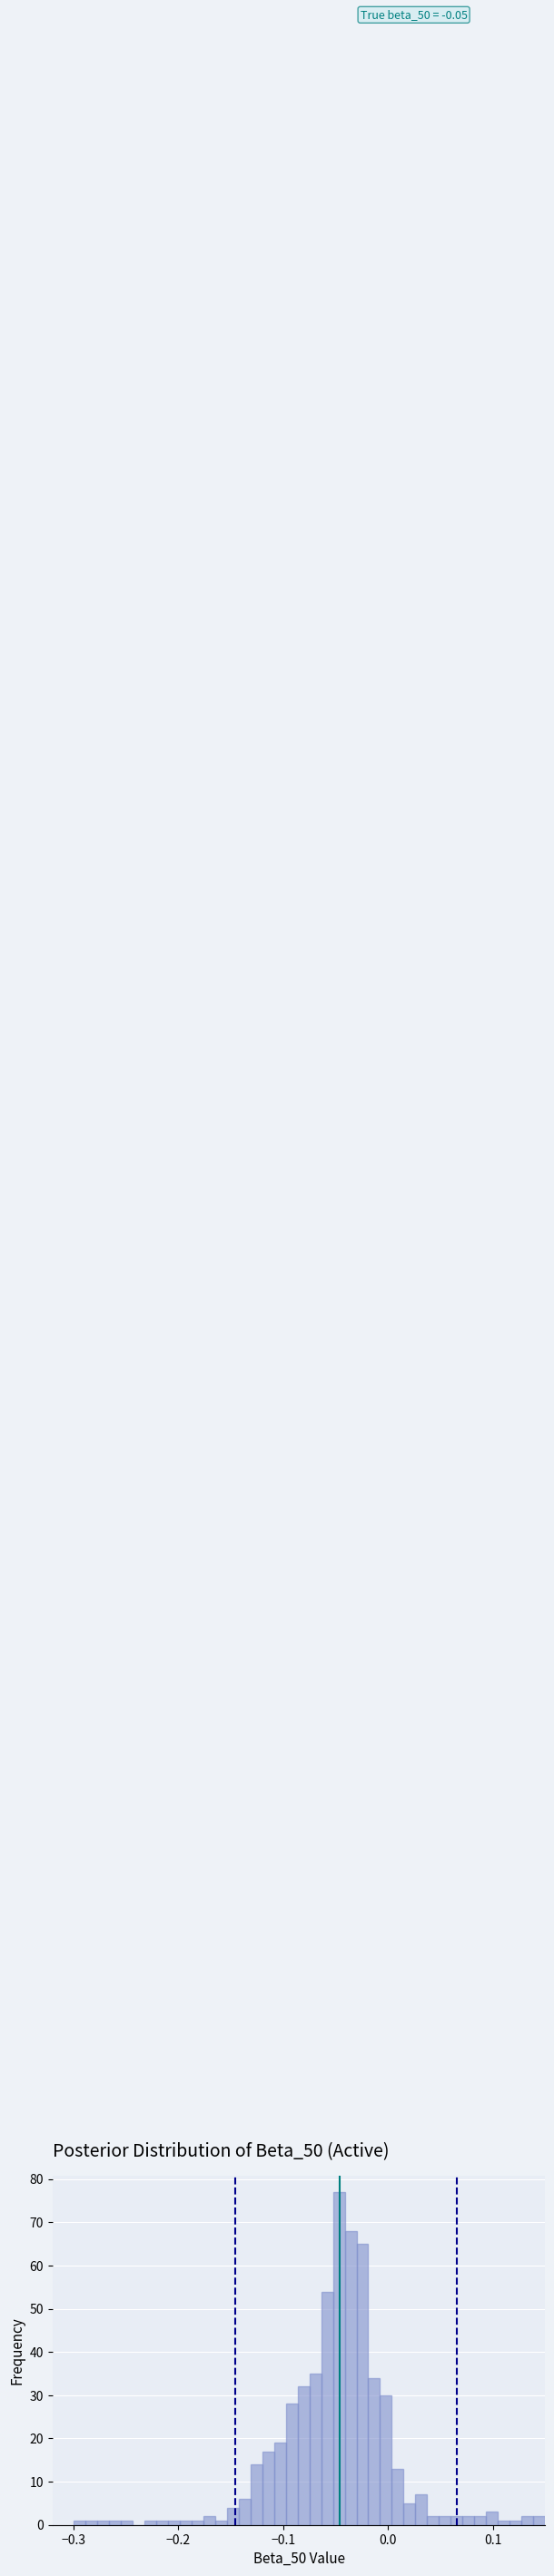

Read against the x-axis, roughly where is the centre of the tallest bar?

-0.05